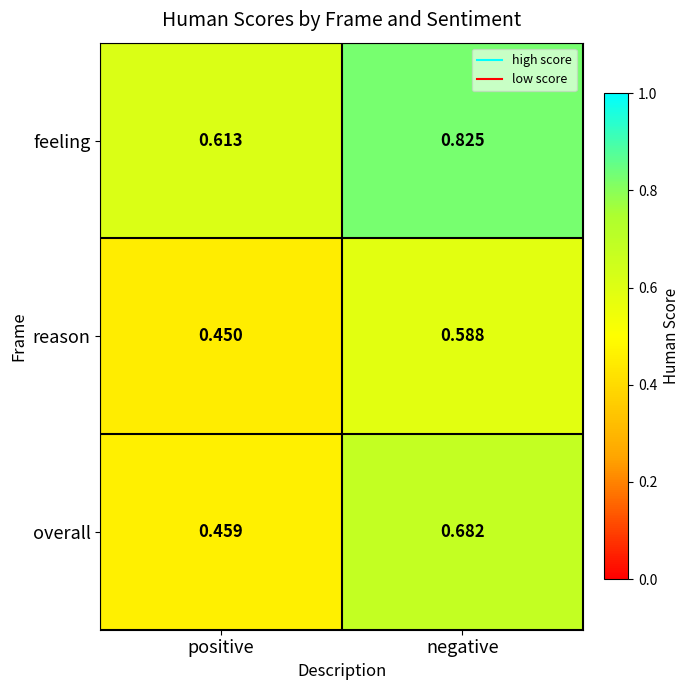

Rank the series at positive from lowest to highest value.

reason, overall, feeling